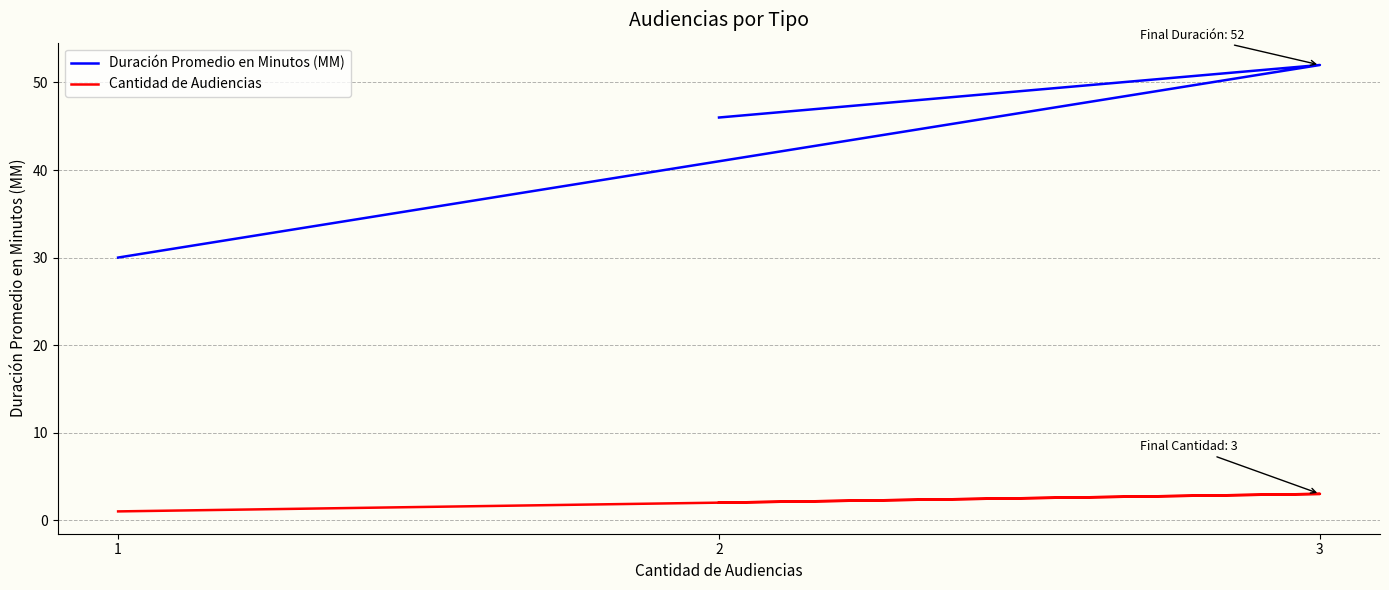

Does the chart display data point markers on the line(s)?

No